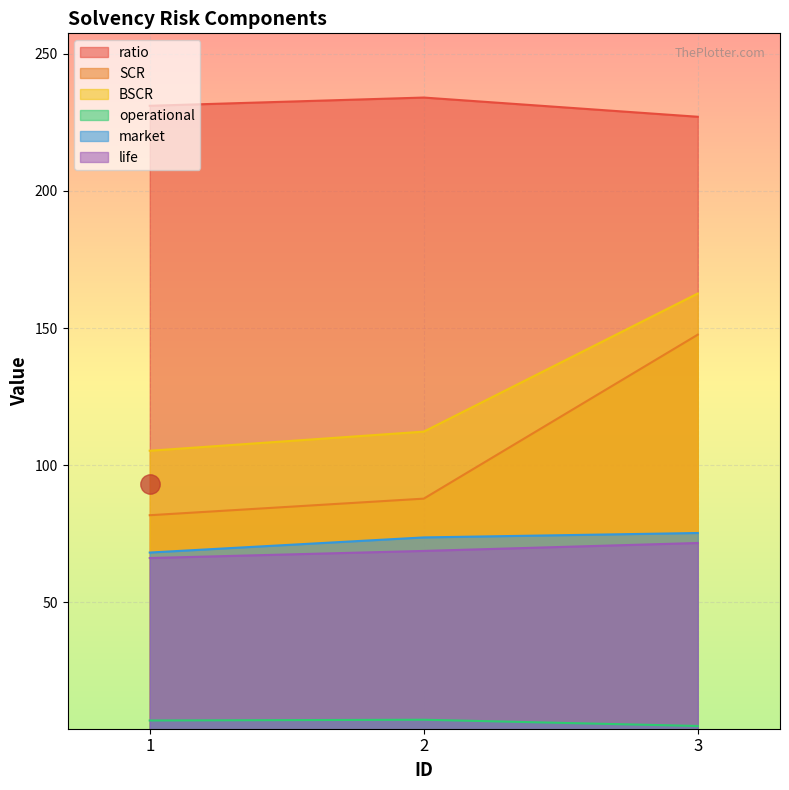

At which label is BSCR closest to 133?

2